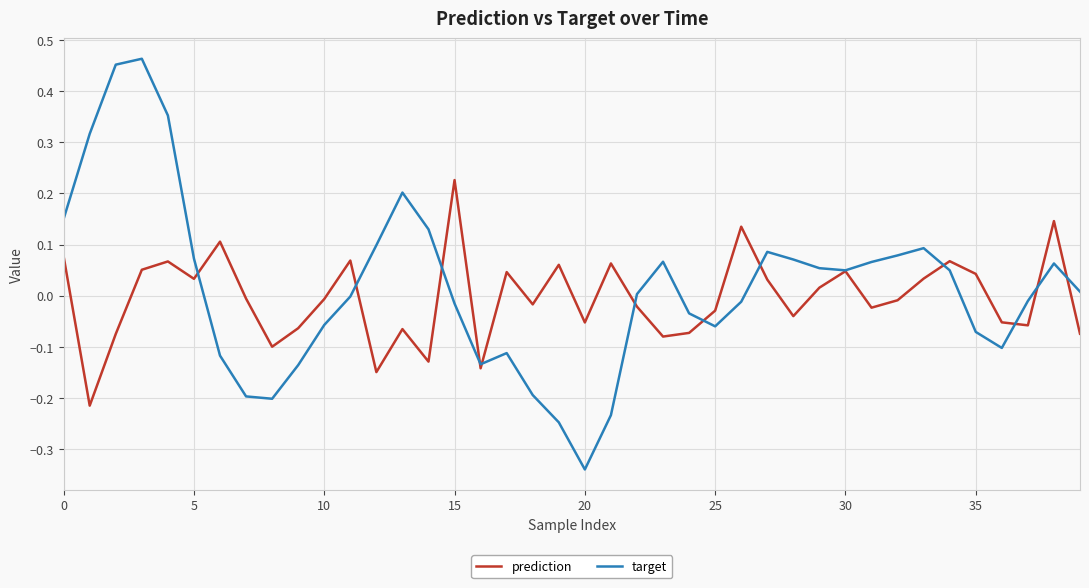

After their last crossing, which series has the higher values: prediction or target?

target